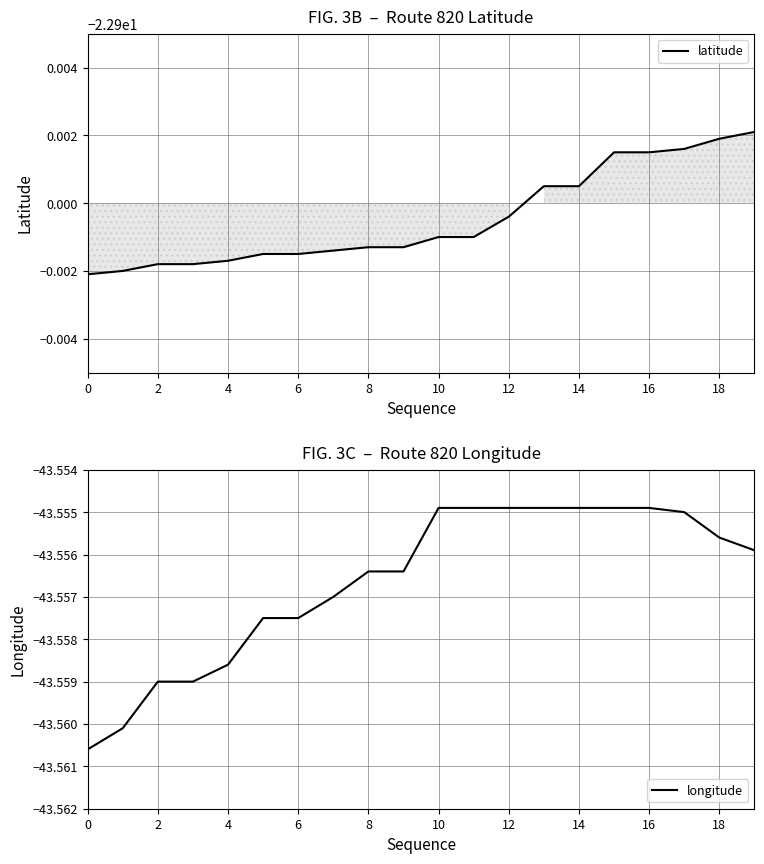

The value of longitude at 18 is -67.0. True or false?

False